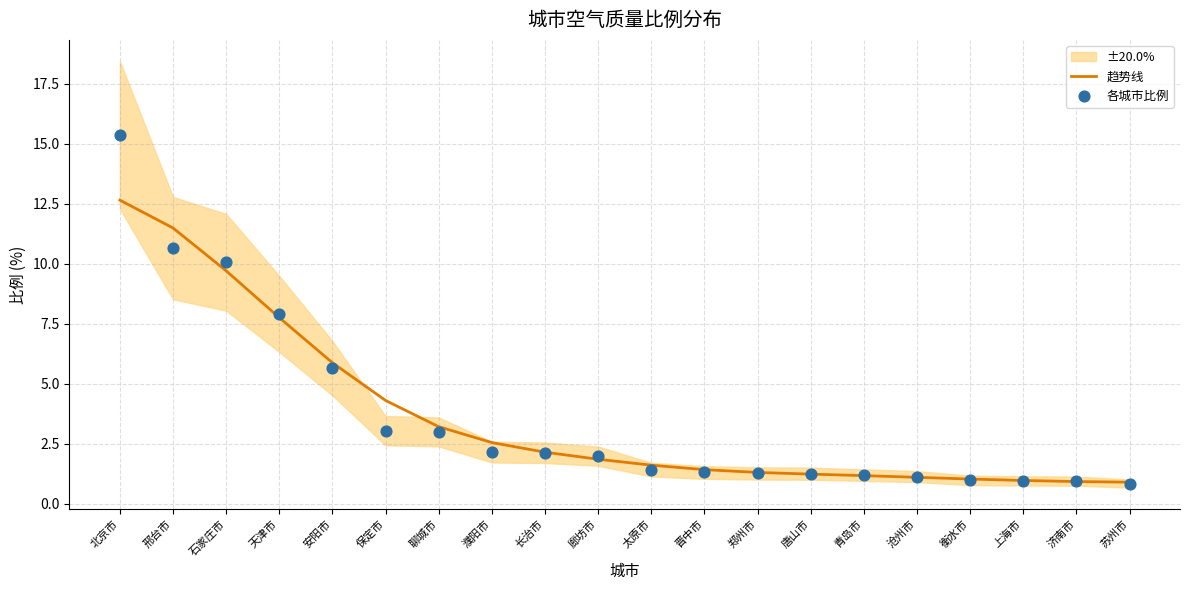

What are all the series names shown in the legend?

趋势线, 各城市比例